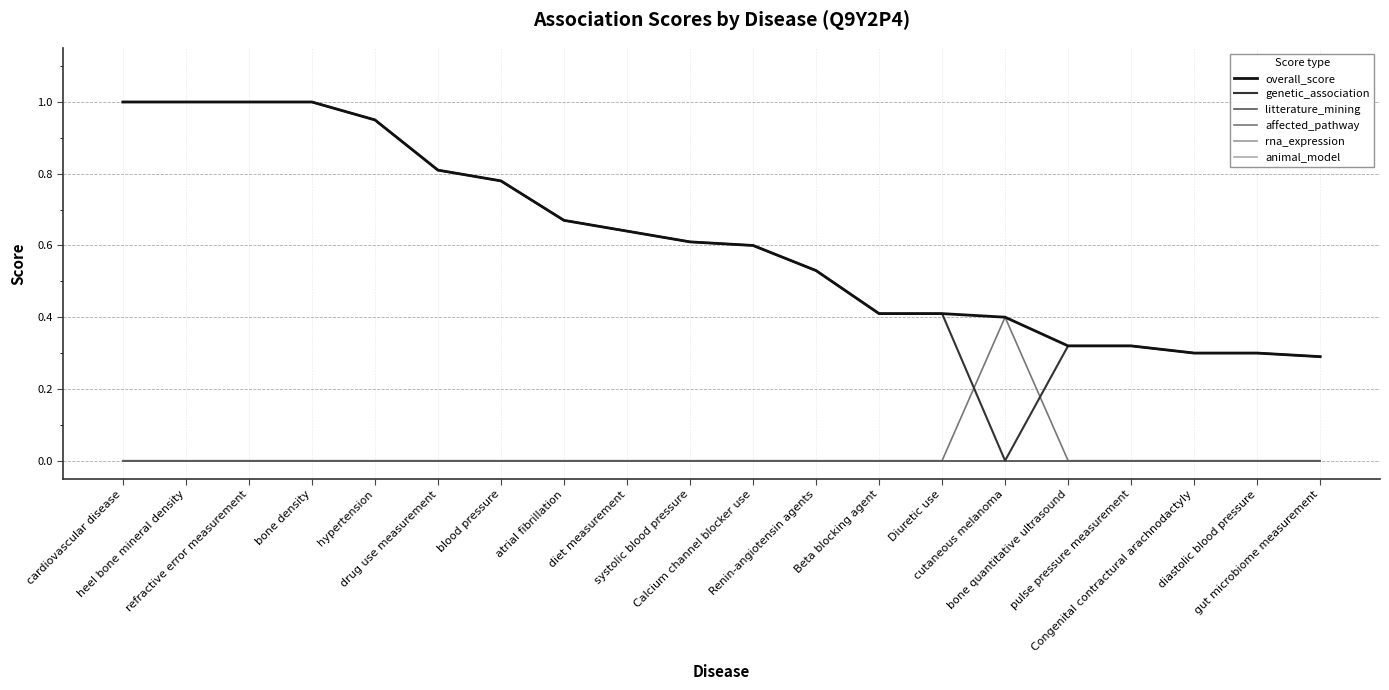

Reading right to left, what are all the values shown in this chart?

overall_score: gut microbiome measurement=0.3	diastolic blood pressure=0.3	Congenital contractural arachnodactyly=0.3	pulse pressure measurement=0.3	bone quantitative ultrasound=0.3	cutaneous melanoma=0.4	Diuretic use=0.4	Beta blocking agent=0.4	Renin-angiotensin agents=0.5	Calcium channel blocker use=0.6	systolic blood pressure=0.6	diet measurement=0.6	atrial fibrillation=0.7	blood pressure=0.8	drug use measurement=0.8	hypertension=0.9	bone density=1.0	refractive error measurement=1.0	heel bone mineral density=1.0	cardiovascular disease=1.0
genetic_association: gut microbiome measurement=0.3	diastolic blood pressure=0.3	Congenital contractural arachnodactyly=0.3	pulse pressure measurement=0.3	bone quantitative ultrasound=0.3	cutaneous melanoma=0.0	Diuretic use=0.4	Beta blocking agent=0.4	Renin-angiotensin agents=0.5	Calcium channel blocker use=0.6	systolic blood pressure=0.6	diet measurement=0.6	atrial fibrillation=0.7	blood pressure=0.8	drug use measurement=0.8	hypertension=0.9	bone density=1.0	refractive error measurement=1.0	heel bone mineral density=1.0	cardiovascular disease=1.0
litterature_mining: gut microbiome measurement=0.0	diastolic blood pressure=0.0	Congenital contractural arachnodactyly=0.0	pulse pressure measurement=0.0	bone quantitative ultrasound=0.0	cutaneous melanoma=0.0	Diuretic use=0.0	Beta blocking agent=0.0	Renin-angiotensin agents=0.0	Calcium channel blocker use=0.0	systolic blood pressure=0.0	diet measurement=0.0	atrial fibrillation=0.0	blood pressure=0.0	drug use measurement=0.0	hypertension=0.0	bone density=0.0	refractive error measurement=0.0	heel bone mineral density=0.0	cardiovascular disease=0.0
affected_pathway: gut microbiome measurement=0.0	diastolic blood pressure=0.0	Congenital contractural arachnodactyly=0.0	pulse pressure measurement=0.0	bone quantitative ultrasound=0.0	cutaneous melanoma=0.4	Diuretic use=0.0	Beta blocking agent=0.0	Renin-angiotensin agents=0.0	Calcium channel blocker use=0.0	systolic blood pressure=0.0	diet measurement=0.0	atrial fibrillation=0.0	blood pressure=0.0	drug use measurement=0.0	hypertension=0.0	bone density=0.0	refractive error measurement=0.0	heel bone mineral density=0.0	cardiovascular disease=0.0
rna_expression: gut microbiome measurement=0.0	diastolic blood pressure=0.0	Congenital contractural arachnodactyly=0.0	pulse pressure measurement=0.0	bone quantitative ultrasound=0.0	cutaneous melanoma=0.0	Diuretic use=0.0	Beta blocking agent=0.0	Renin-angiotensin agents=0.0	Calcium channel blocker use=0.0	systolic blood pressure=0.0	diet measurement=0.0	atrial fibrillation=0.0	blood pressure=0.0	drug use measurement=0.0	hypertension=0.0	bone density=0.0	refractive error measurement=0.0	heel bone mineral density=0.0	cardiovascular disease=0.0
animal_model: gut microbiome measurement=0.0	diastolic blood pressure=0.0	Congenital contractural arachnodactyly=0.0	pulse pressure measurement=0.0	bone quantitative ultrasound=0.0	cutaneous melanoma=0.0	Diuretic use=0.0	Beta blocking agent=0.0	Renin-angiotensin agents=0.0	Calcium channel blocker use=0.0	systolic blood pressure=0.0	diet measurement=0.0	atrial fibrillation=0.0	blood pressure=0.0	drug use measurement=0.0	hypertension=0.0	bone density=0.0	refractive error measurement=0.0	heel bone mineral density=0.0	cardiovascular disease=0.0